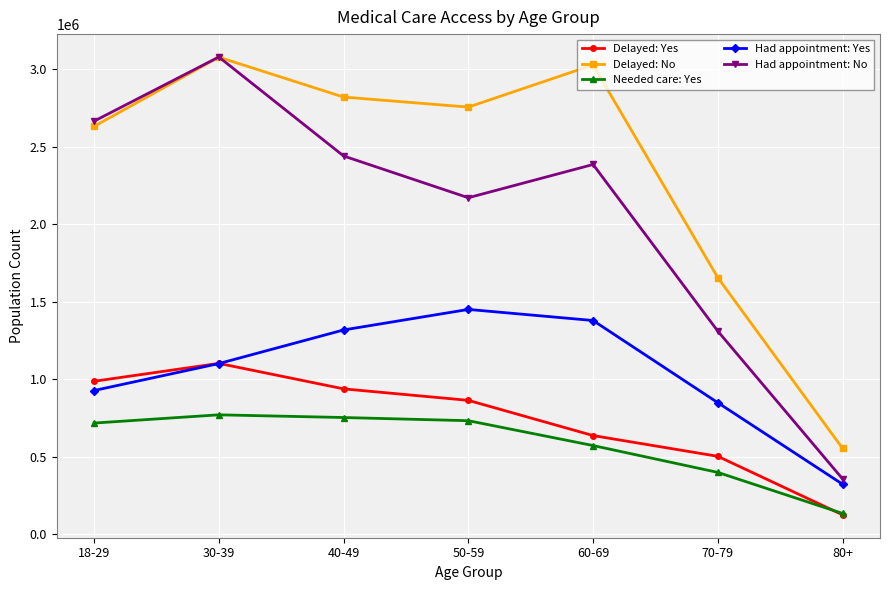

The Had appointment: Yes series shows 1318478 at 40-49. True or false?

True